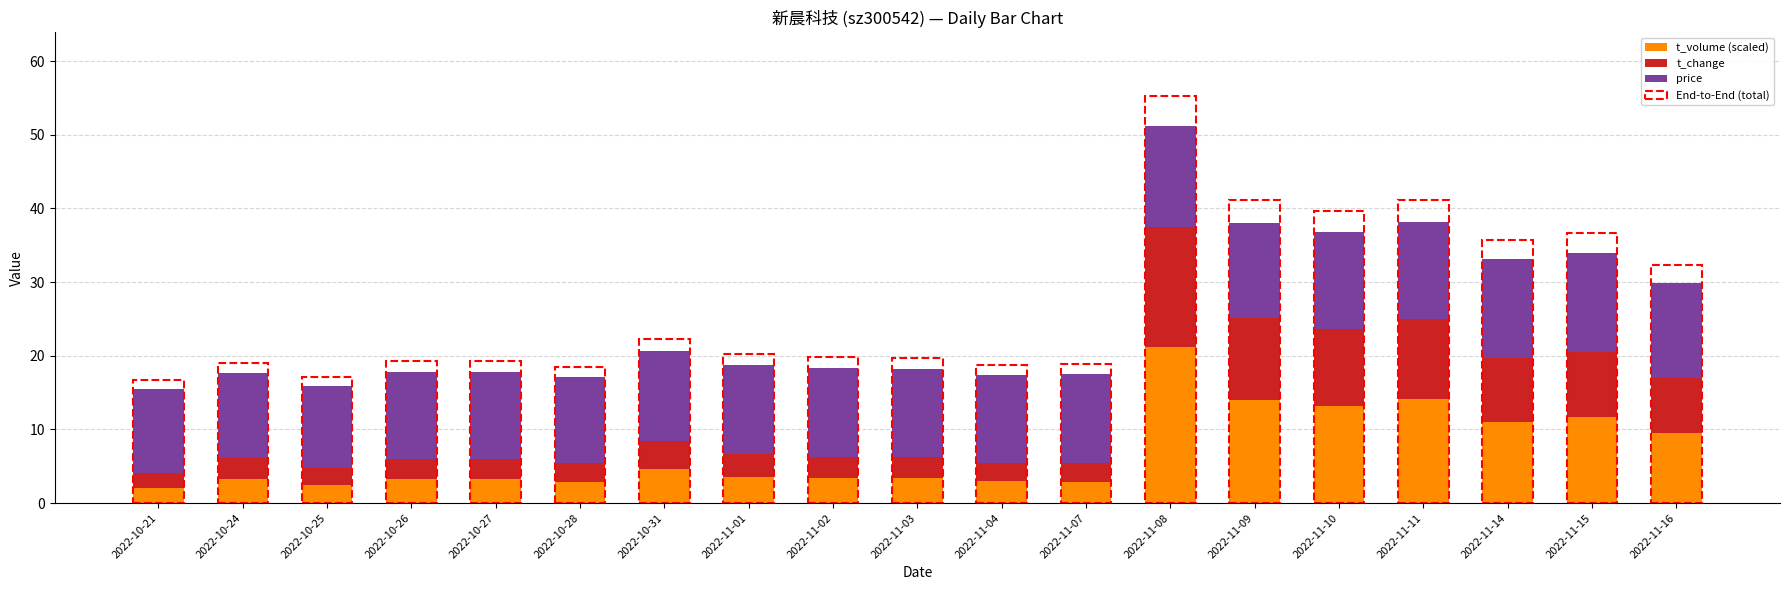

The t_volume (scaled) series shows 21.2 at 2022-11-08. True or false?

True